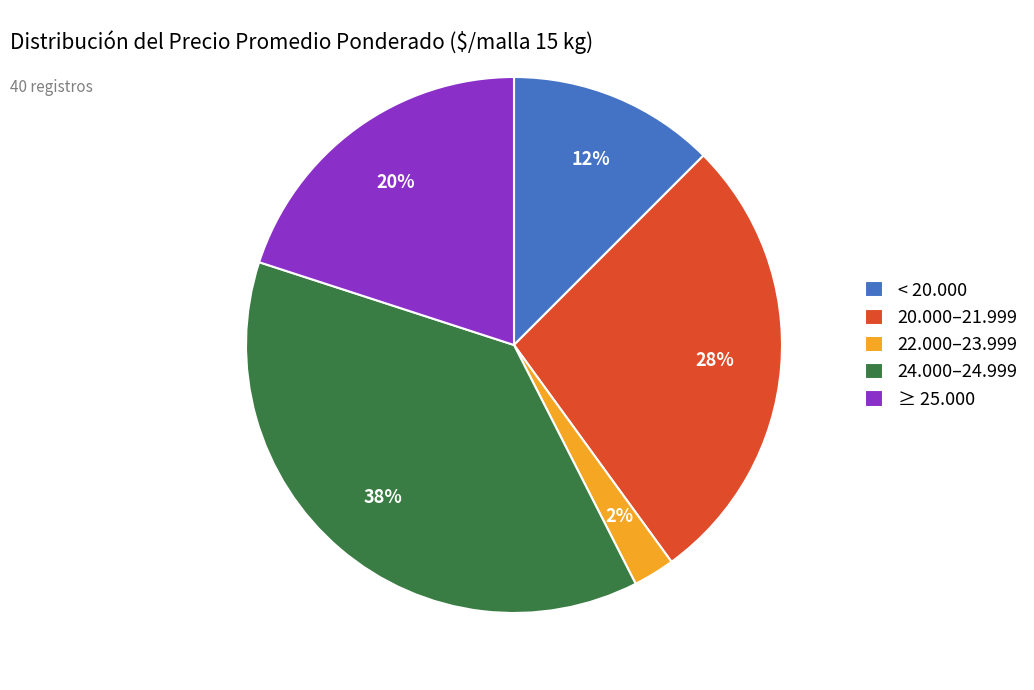

Which category has the smallest portion of the pie?

22.000–23.999